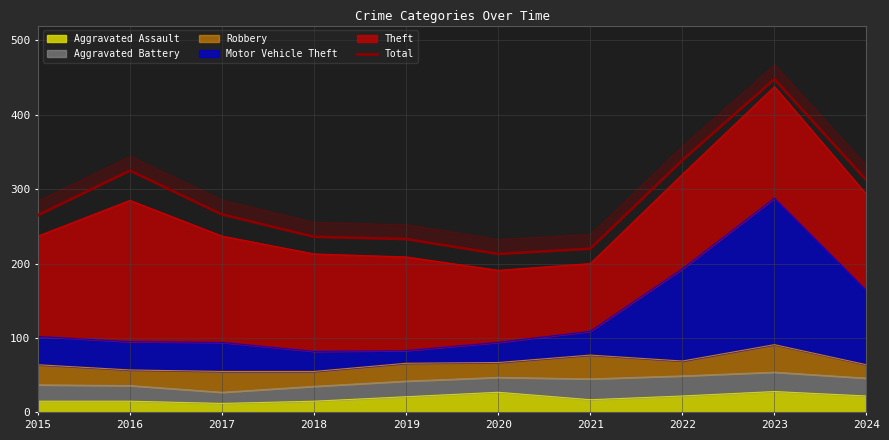

How many data points are less than 266?

5